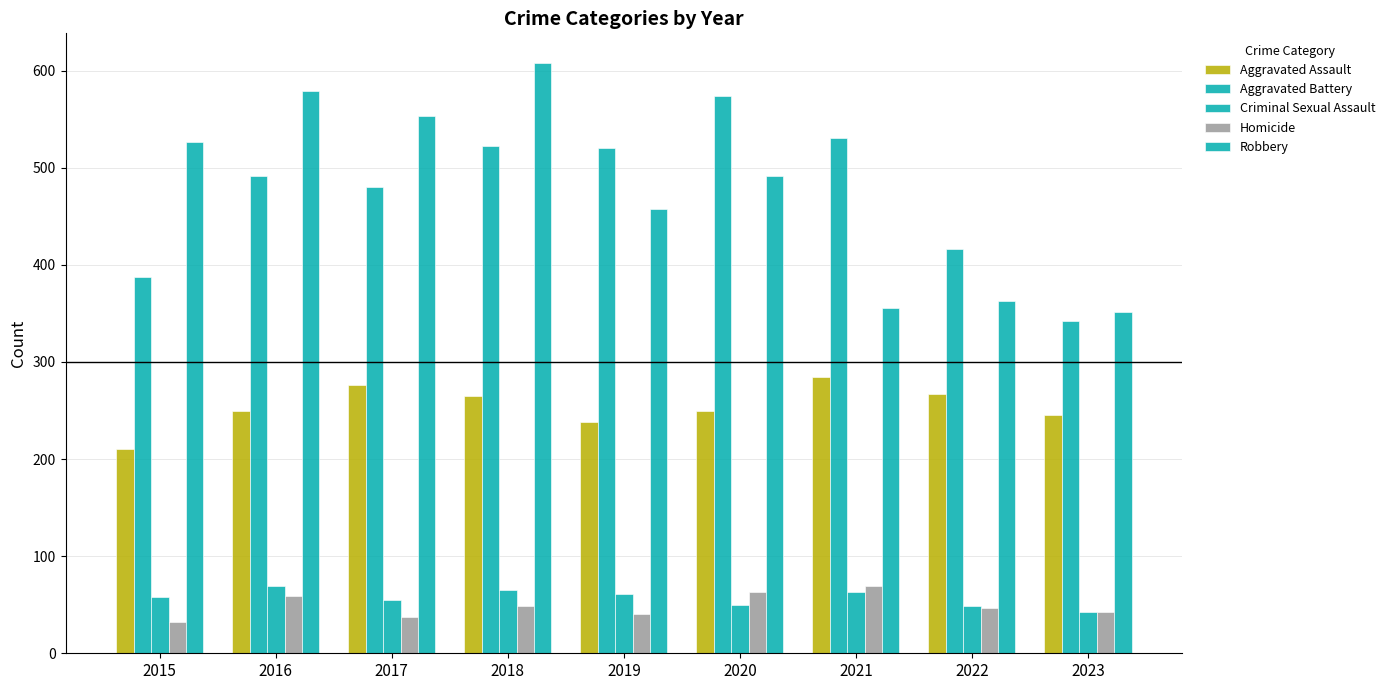

What is the difference between the second highest and minimum values in the Robbery series?

228